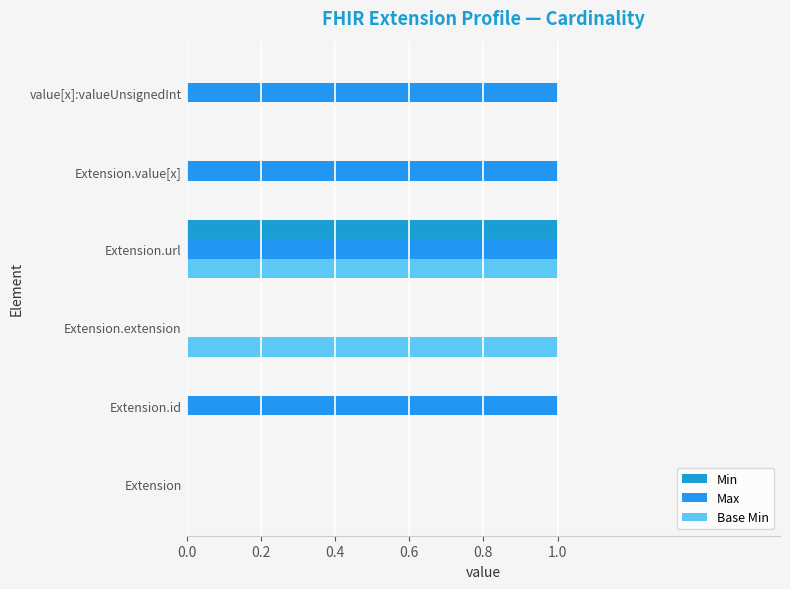

Count the number of data series in this chart.

3